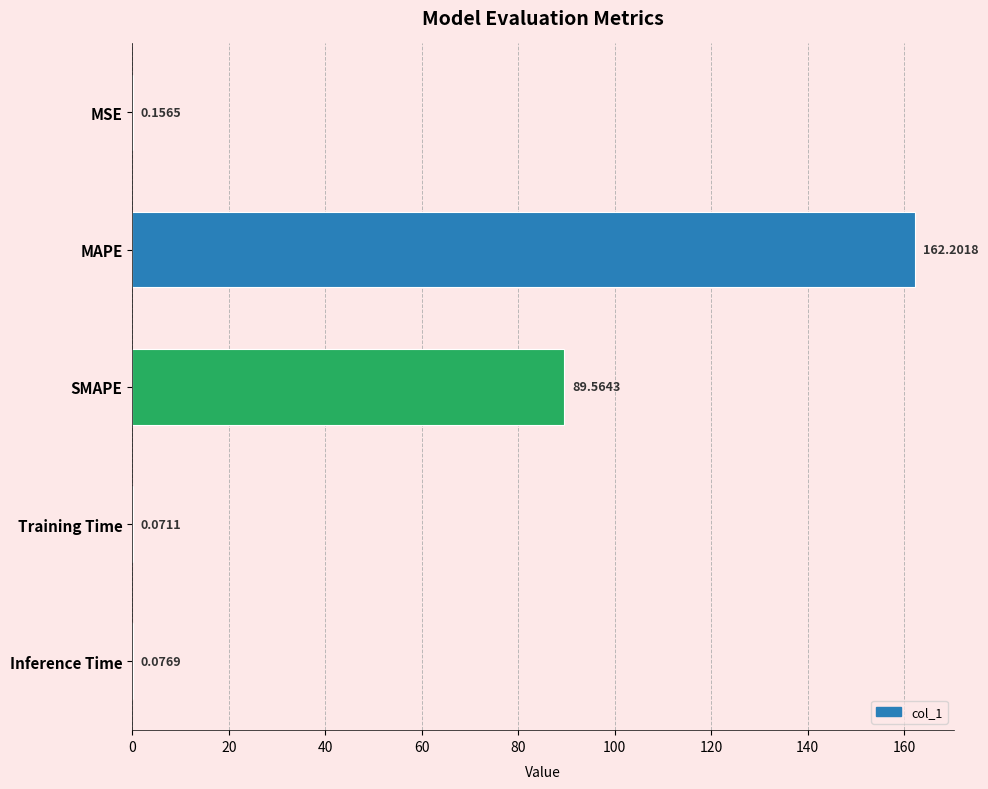

Between MSE and Inference Time, which is larger?

MSE